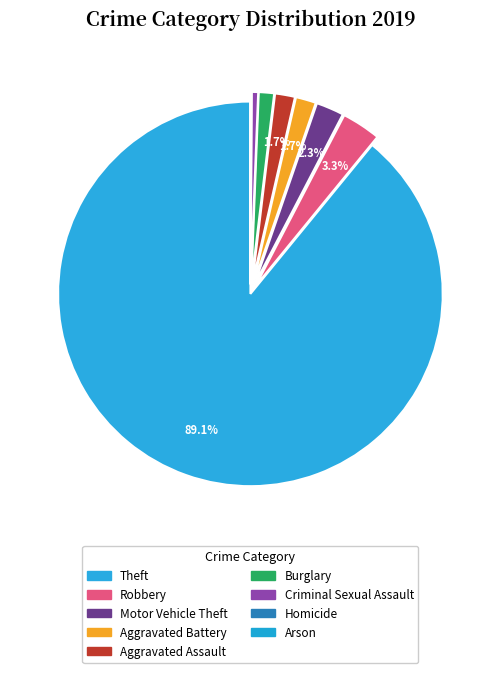

Does any single category account for the majority?

Yes